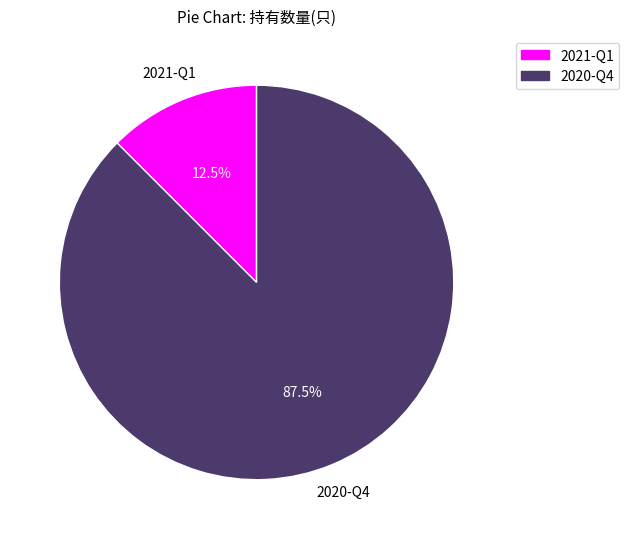

Which slice represents more than half of the pie?

2020-Q4